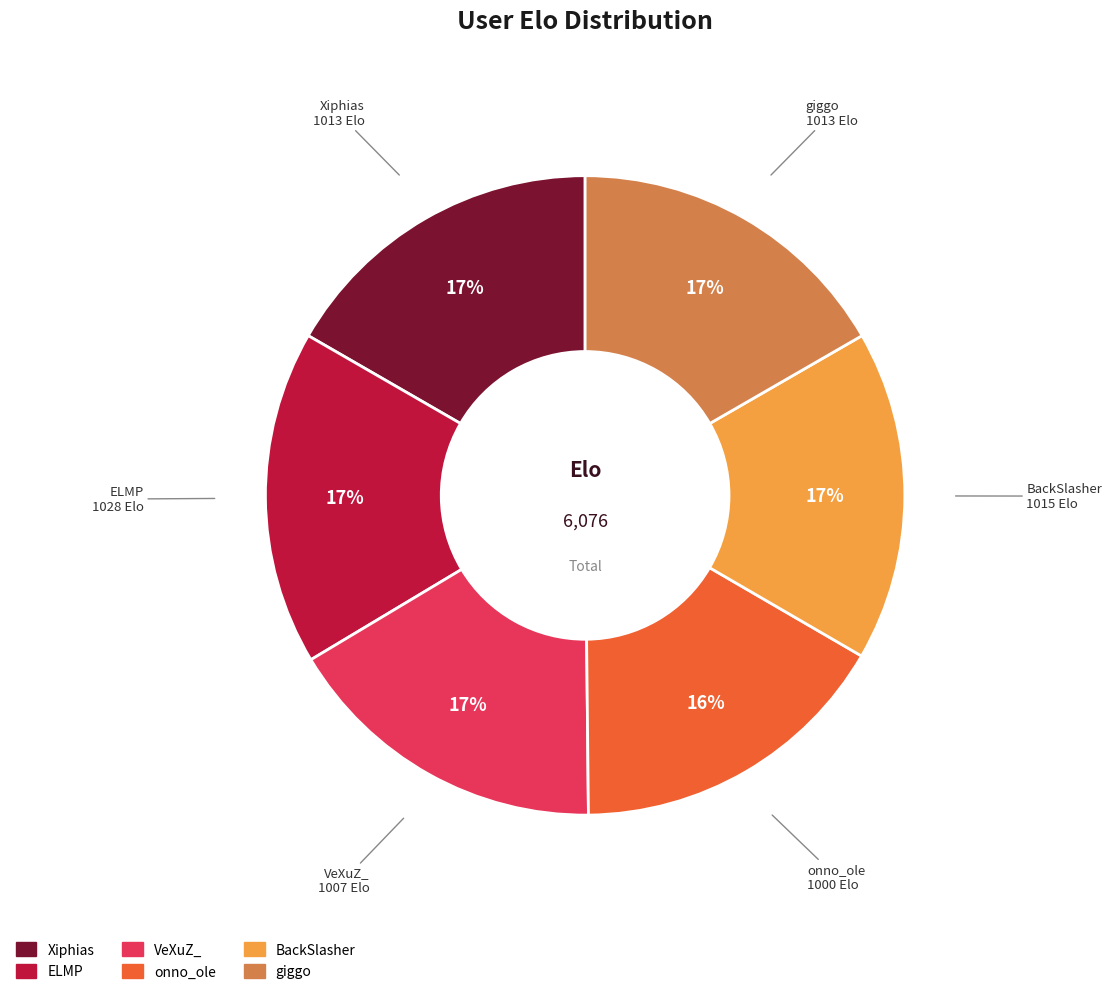

Count the number of slices in the pie.

6